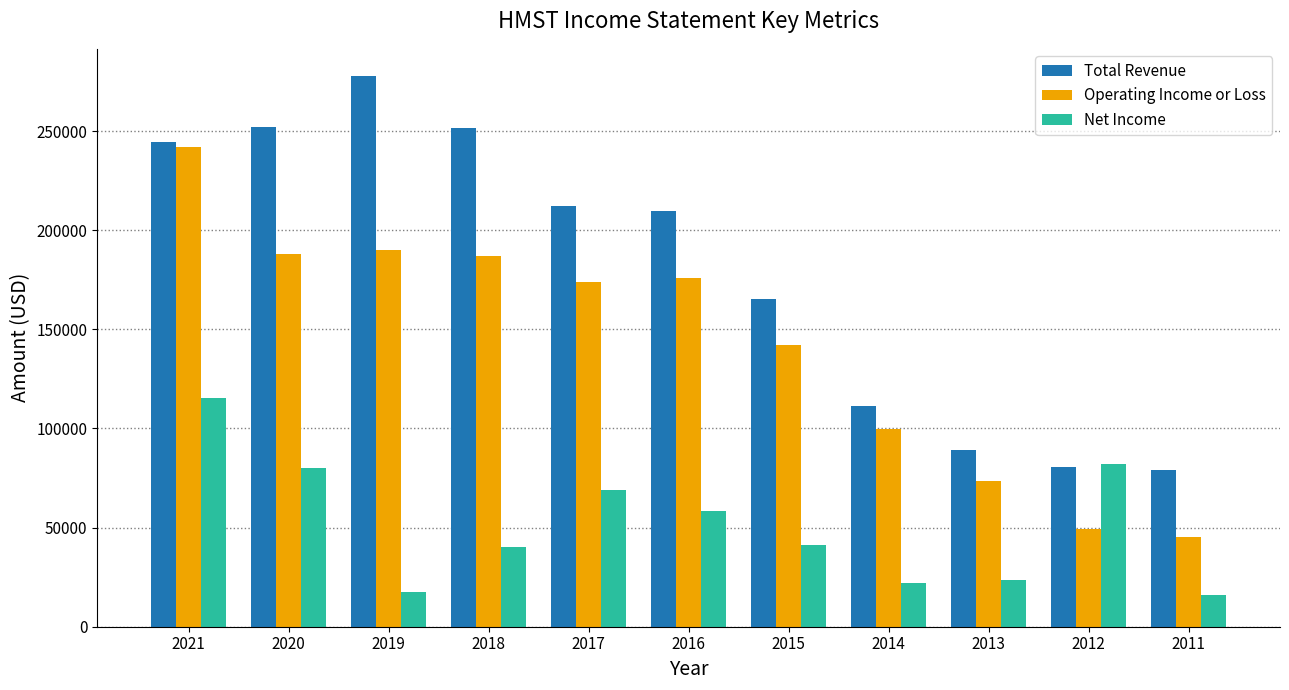

What is the minimum value for Total Revenue?

79200